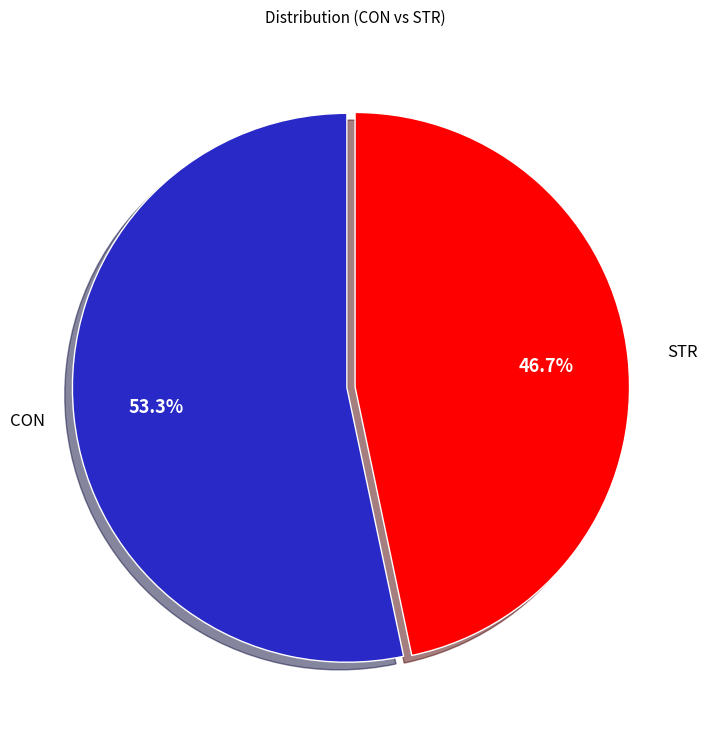

To the nearest percent, what is the average slice percentage?

50%